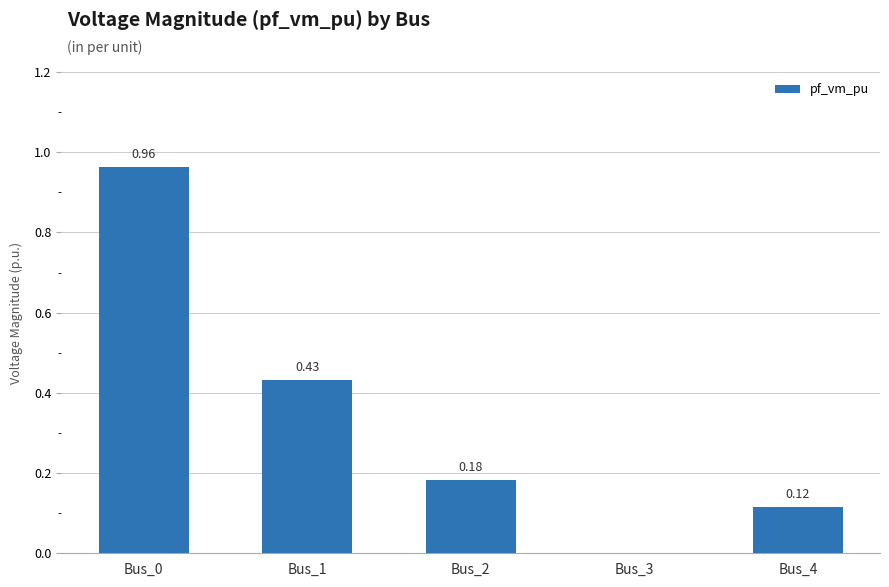

What is the change in value from Bus_0 to Bus_2?

-0.8